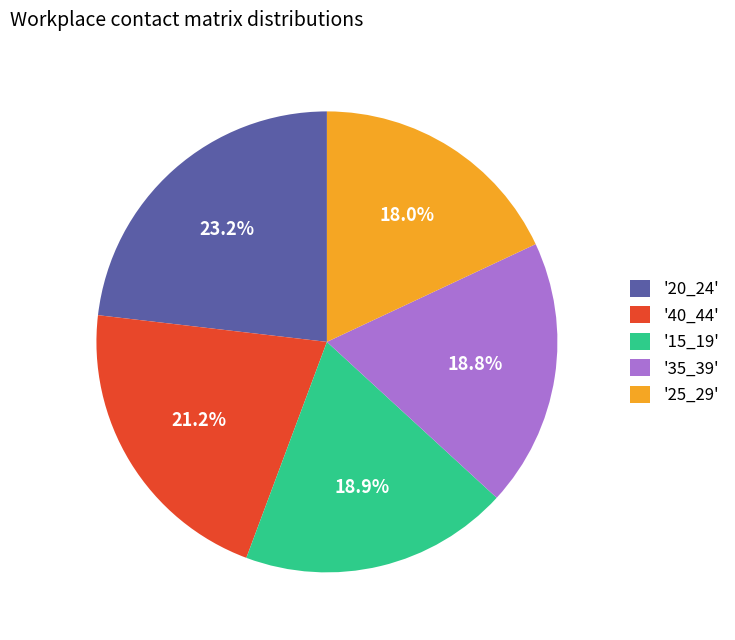

What is the total percentage of '25_29' and '20_24'?

41.2%